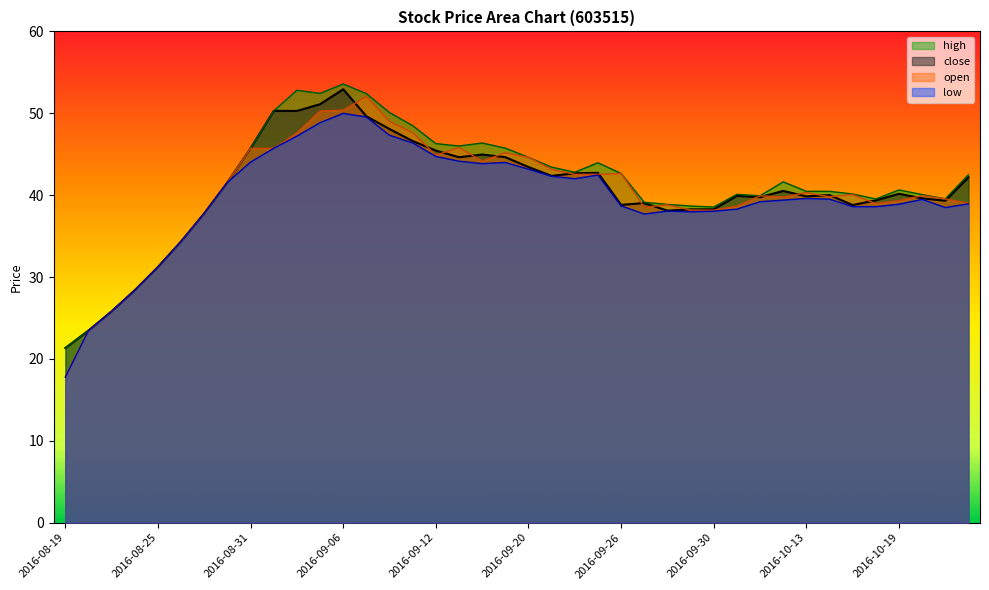

What is the maximum value for high?

53.6